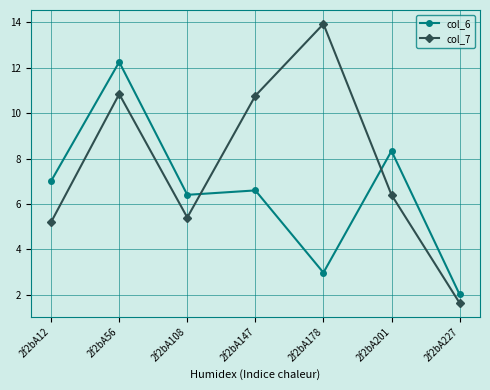

The col_6 series shows 12.3 at 2f2bA56. True or false?

True